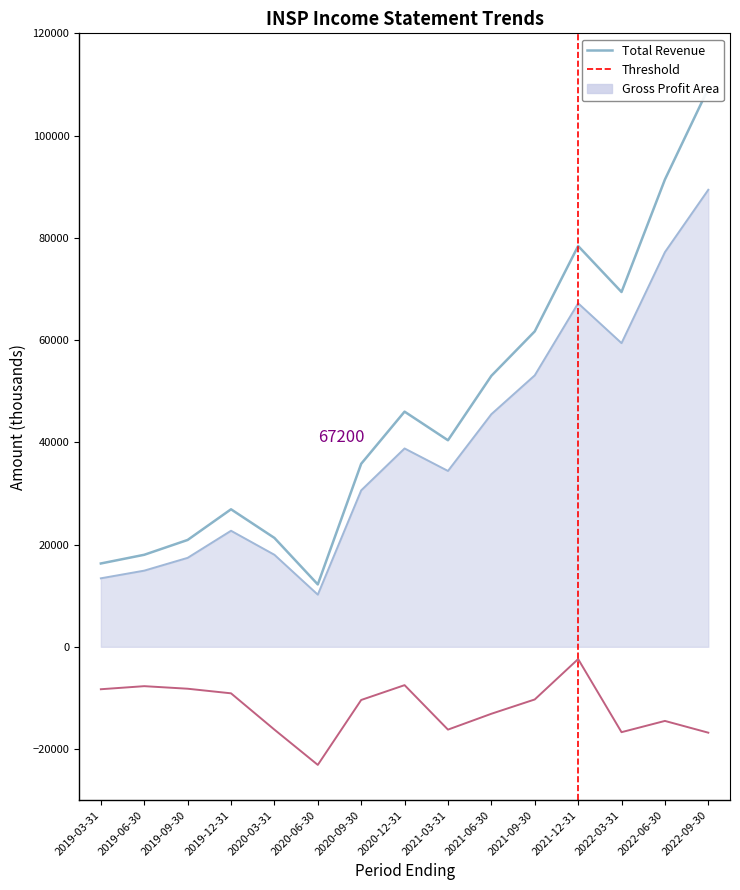

Which series has the largest total across all categories?

Total Revenue